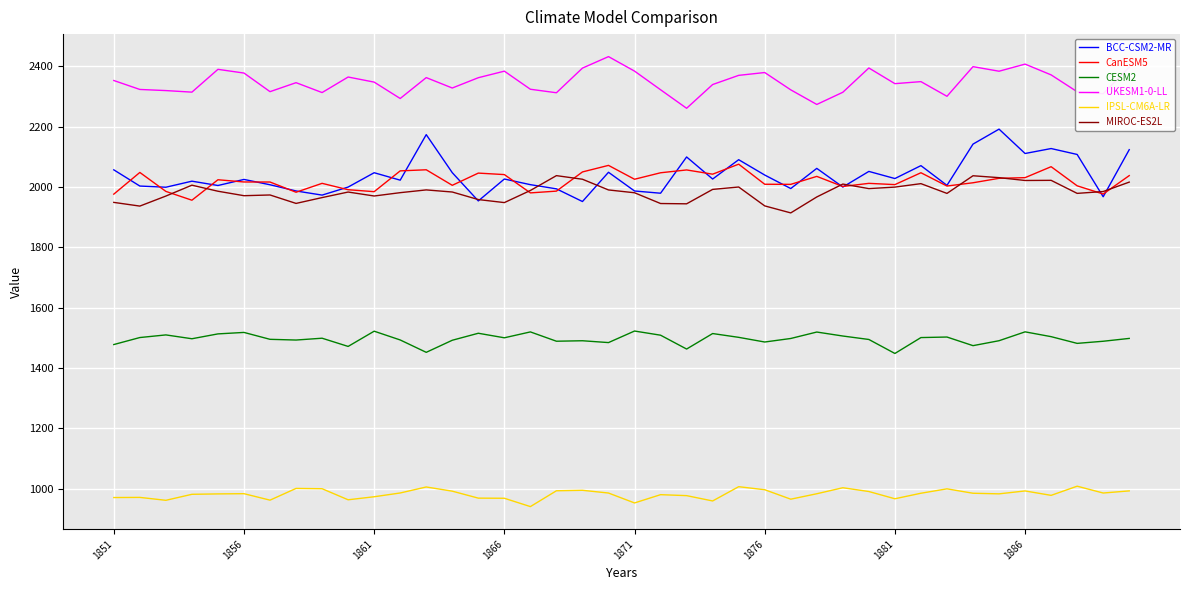

What is the highest value of the CESM2 series?

1522.5